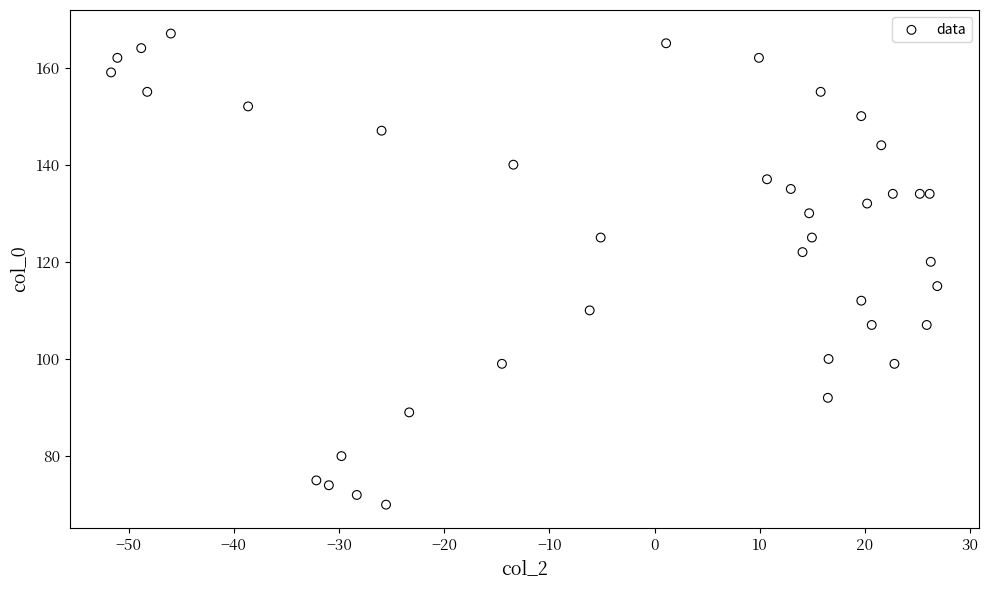

What is the range of Y values (max minus min)?

97